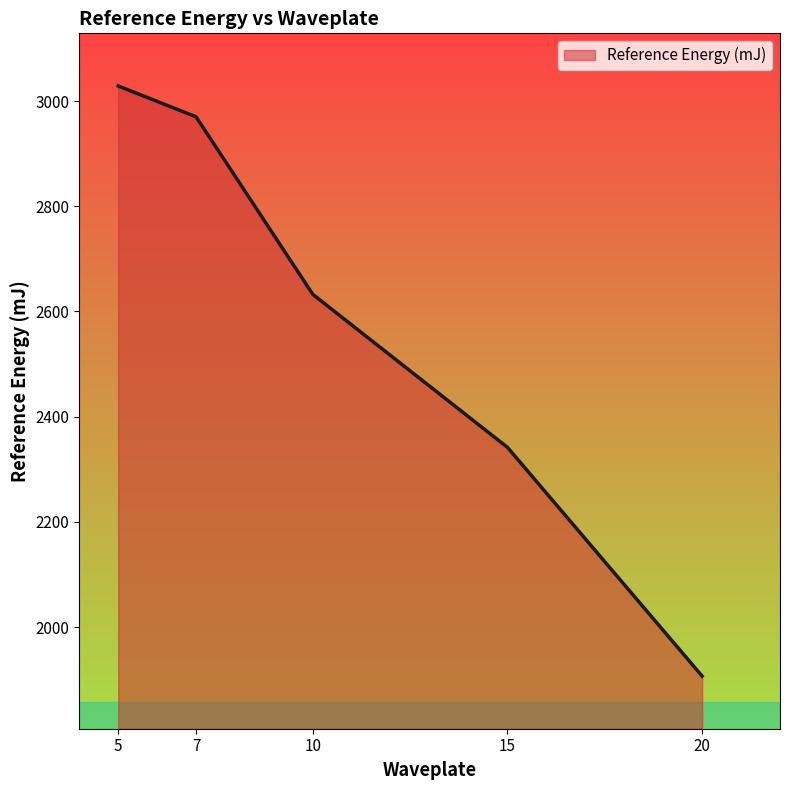

What is the change in value from 10 to 20?

-725.7